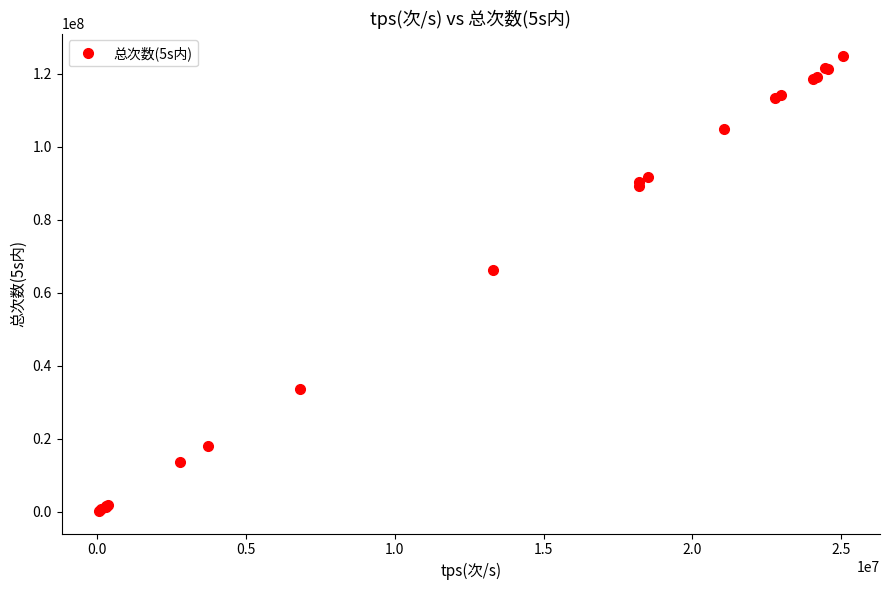

What is the greatest value displayed?

124812153